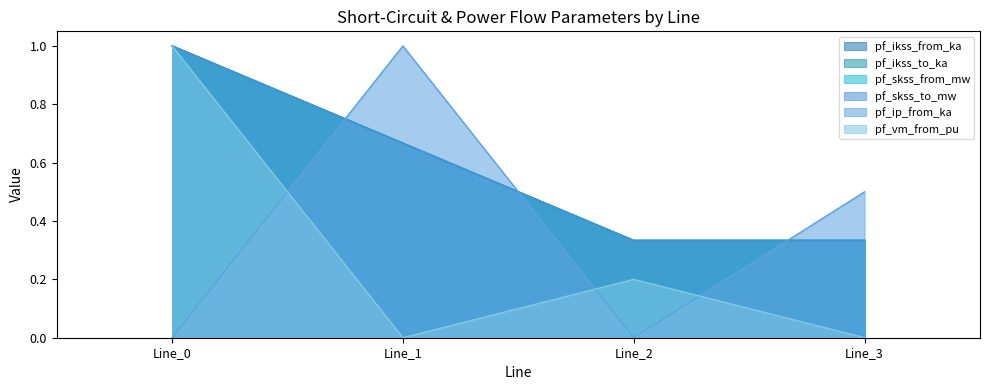

How many pf_ikss_from_ka values are between 0 and 1?

4